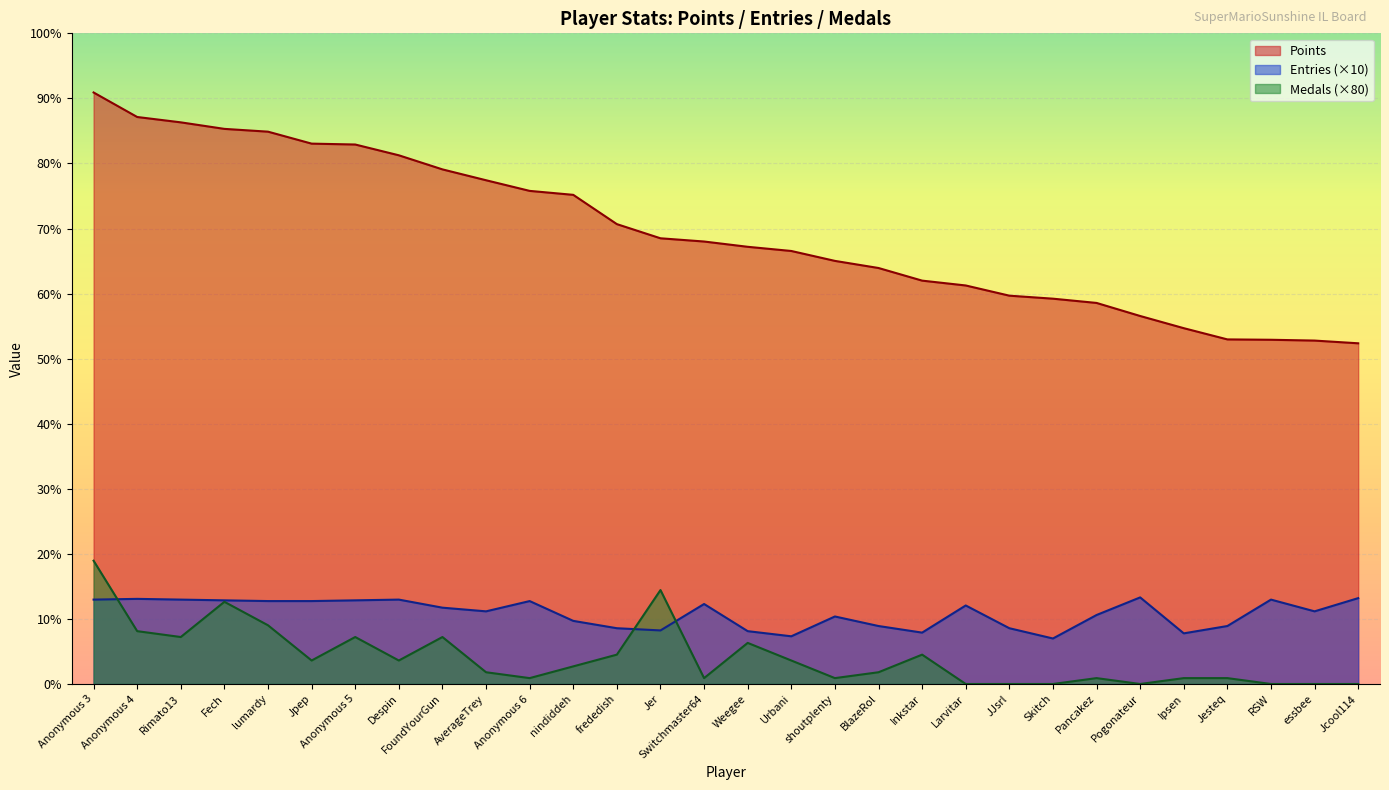

What are all the series names shown in the legend?

Points, Entries (×10), Medals (×80)